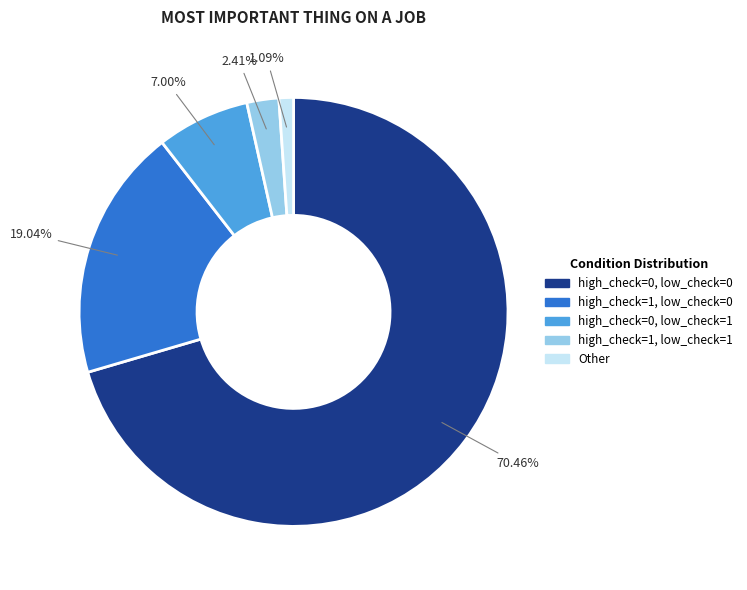

Approximately how many times larger is the value at high_check=0, low_check=0 compared to high_check=0, low_check=1?

10.1